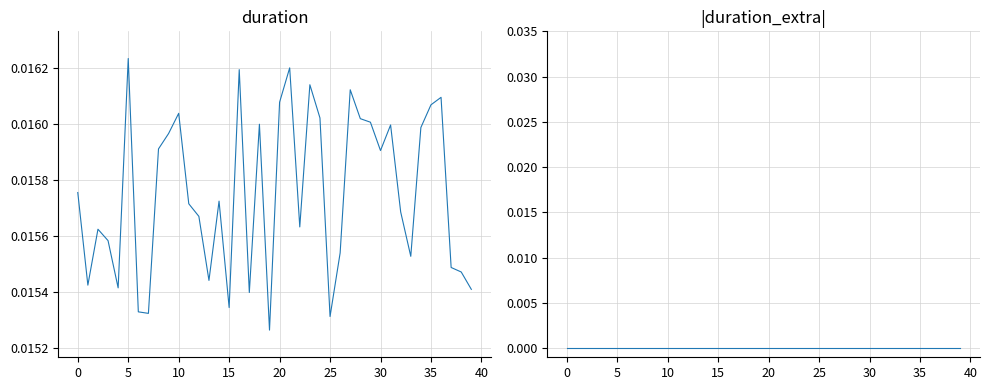

Where is duration nearest to the value 0?

19